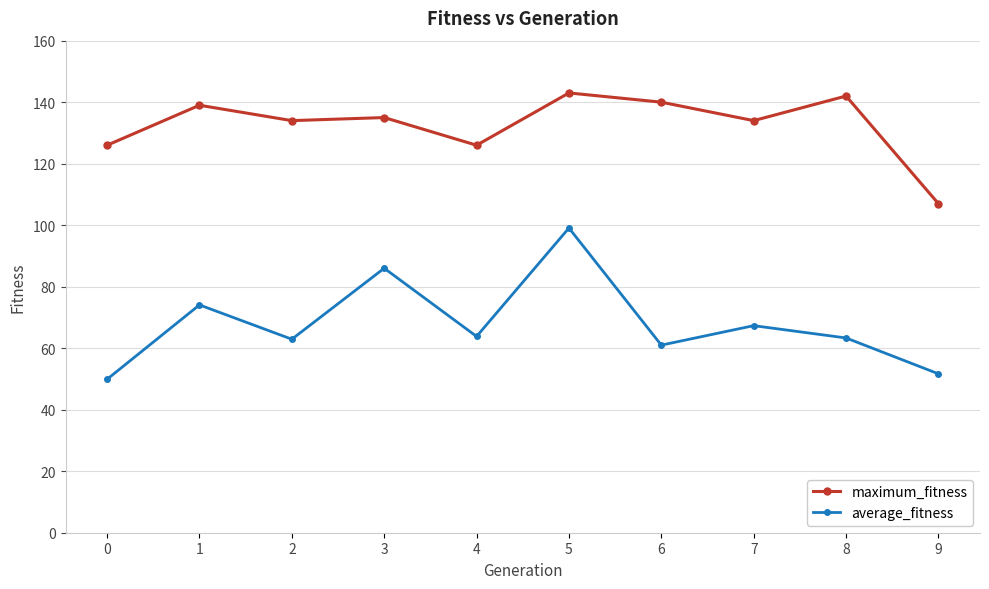

Rank the series by their maximum value, from highest to lowest.

maximum_fitness, average_fitness